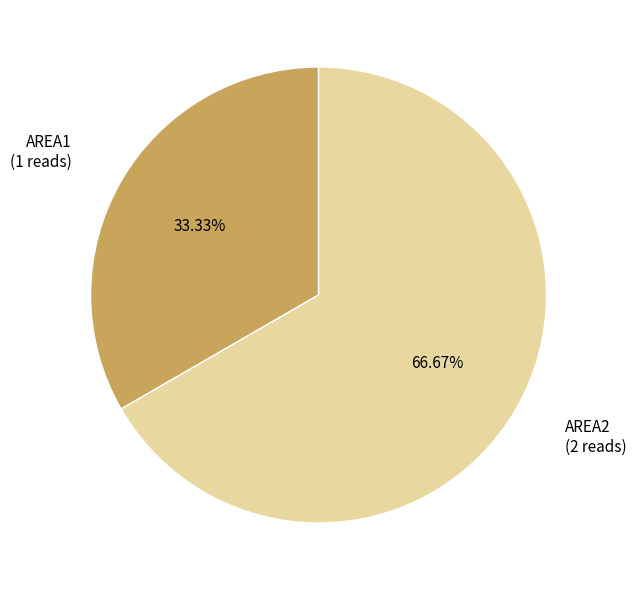

Is the sum of AREA1 and AREA2 greater than half?

Yes